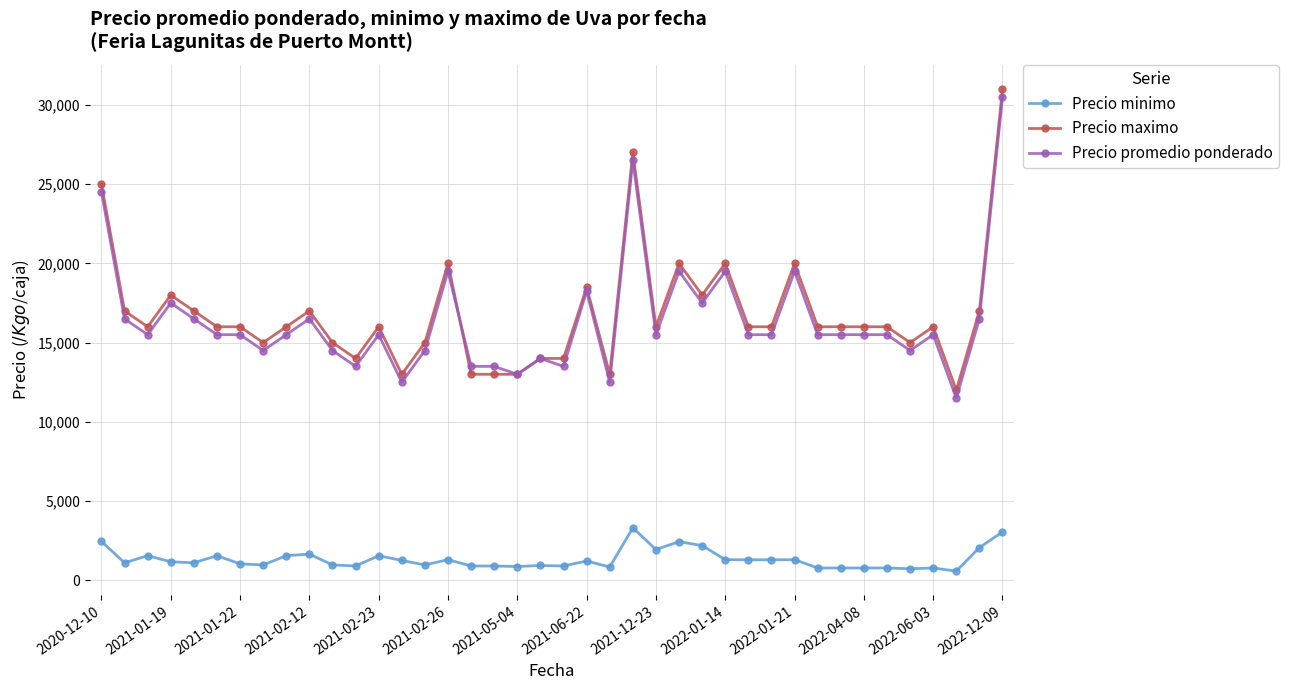

What is the highest value of the Precio minimo series?

3312